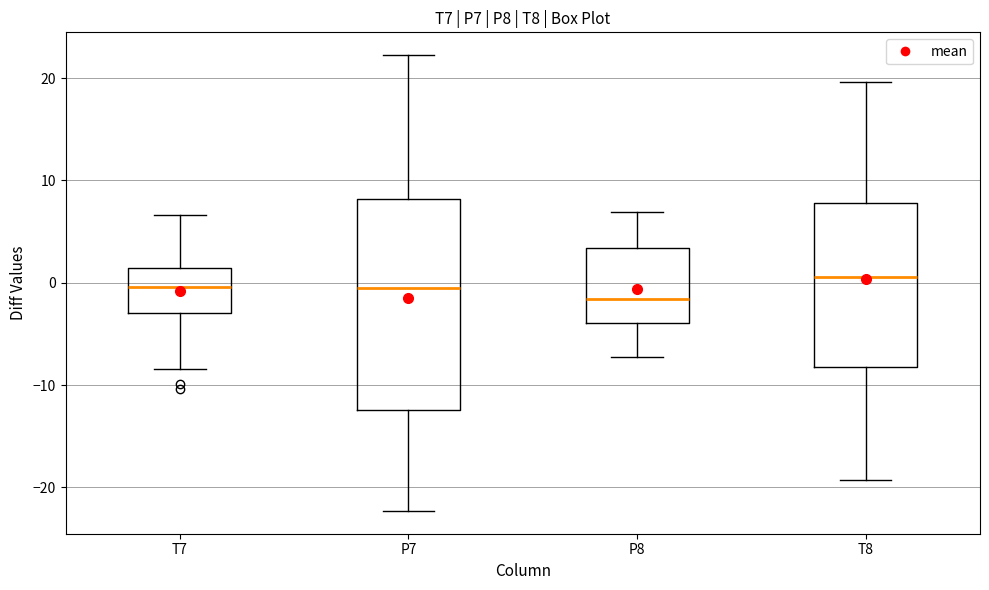

Which box's median line is the highest?

T8